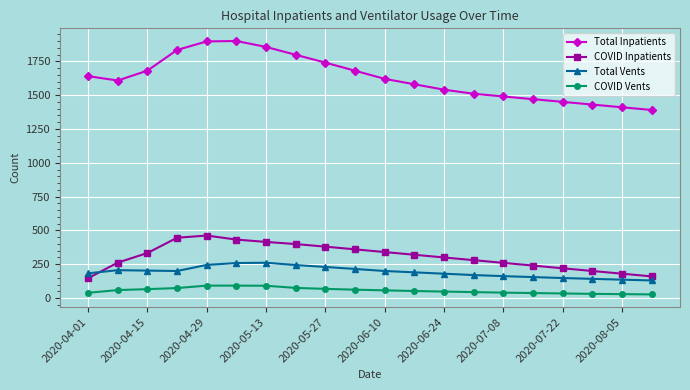

Which series has the largest total across all categories?

Total Inpatients